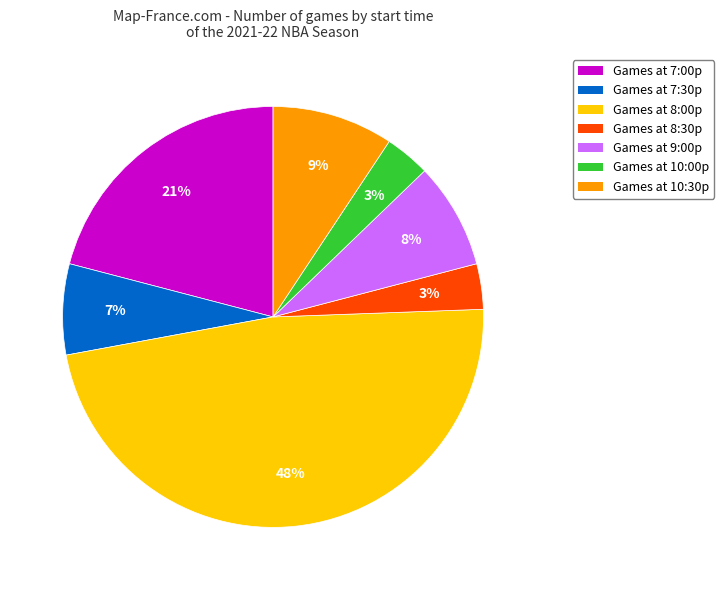

How many slices are in this pie chart?

7